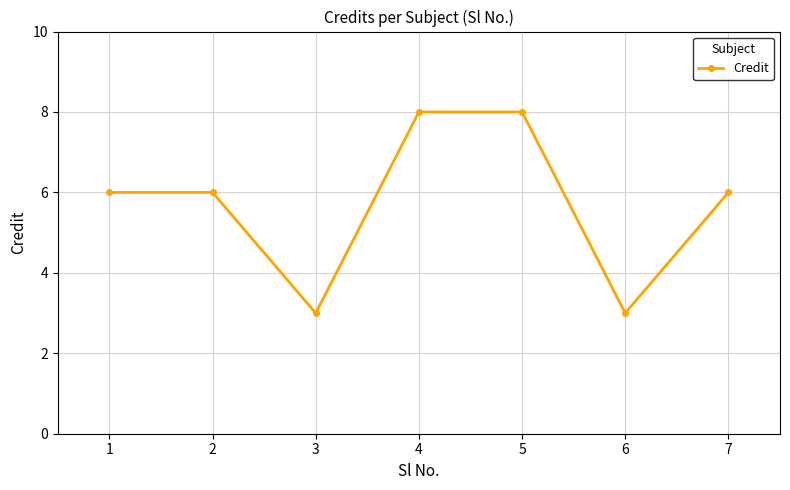

Reading left to right, what are all the values shown in this chart?

6	6	3	8	8	3	6